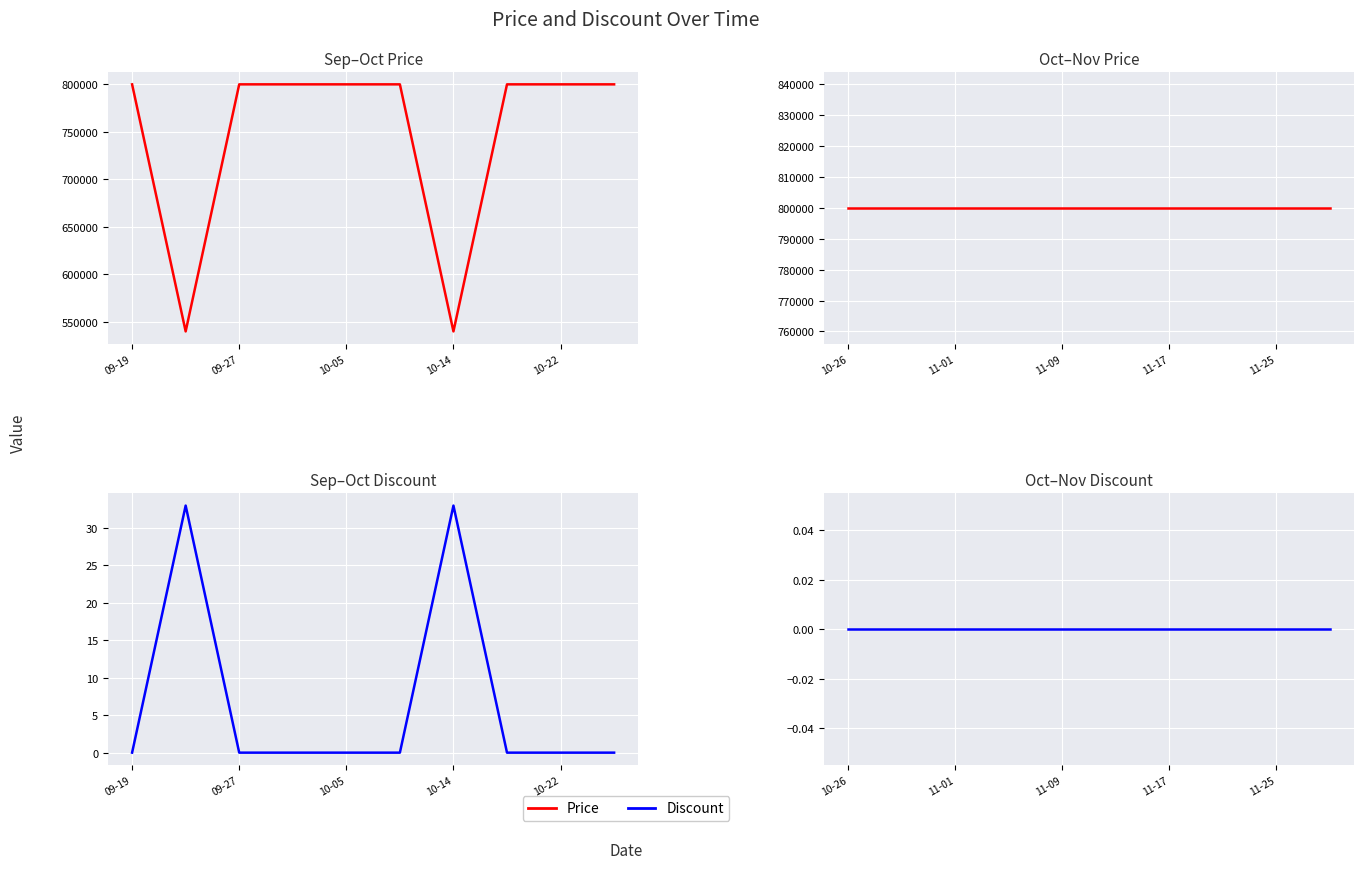

True or false: Discount and Price intersect in this chart.

False